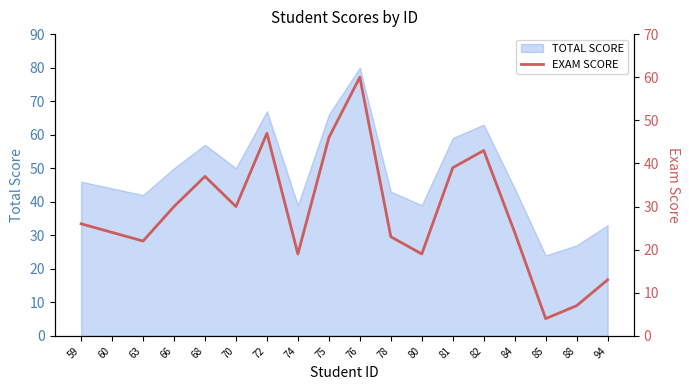

The value at 72 is 80. True or false?

False